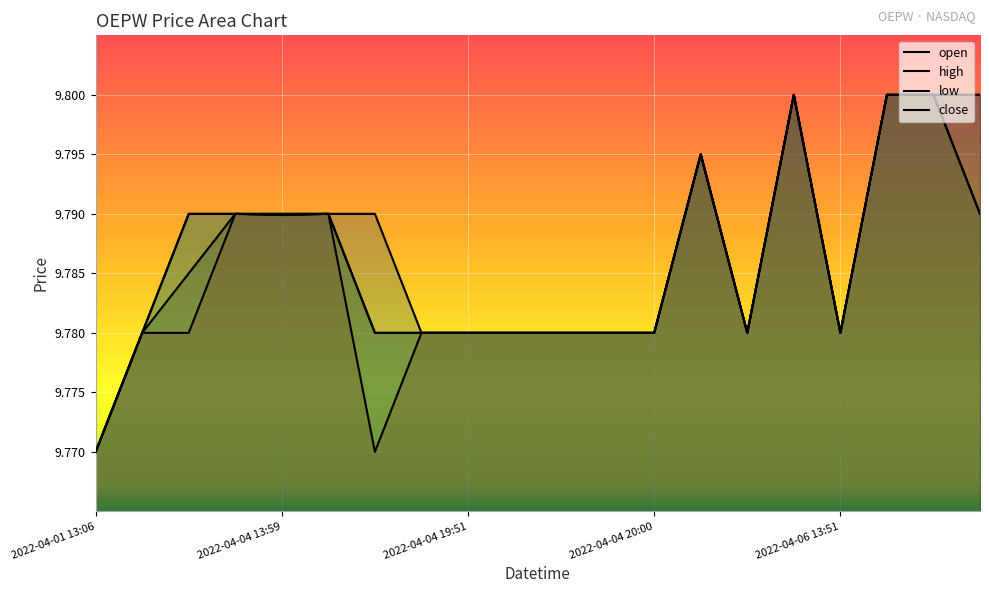

What are all the series names shown in the legend?

open, high, low, close